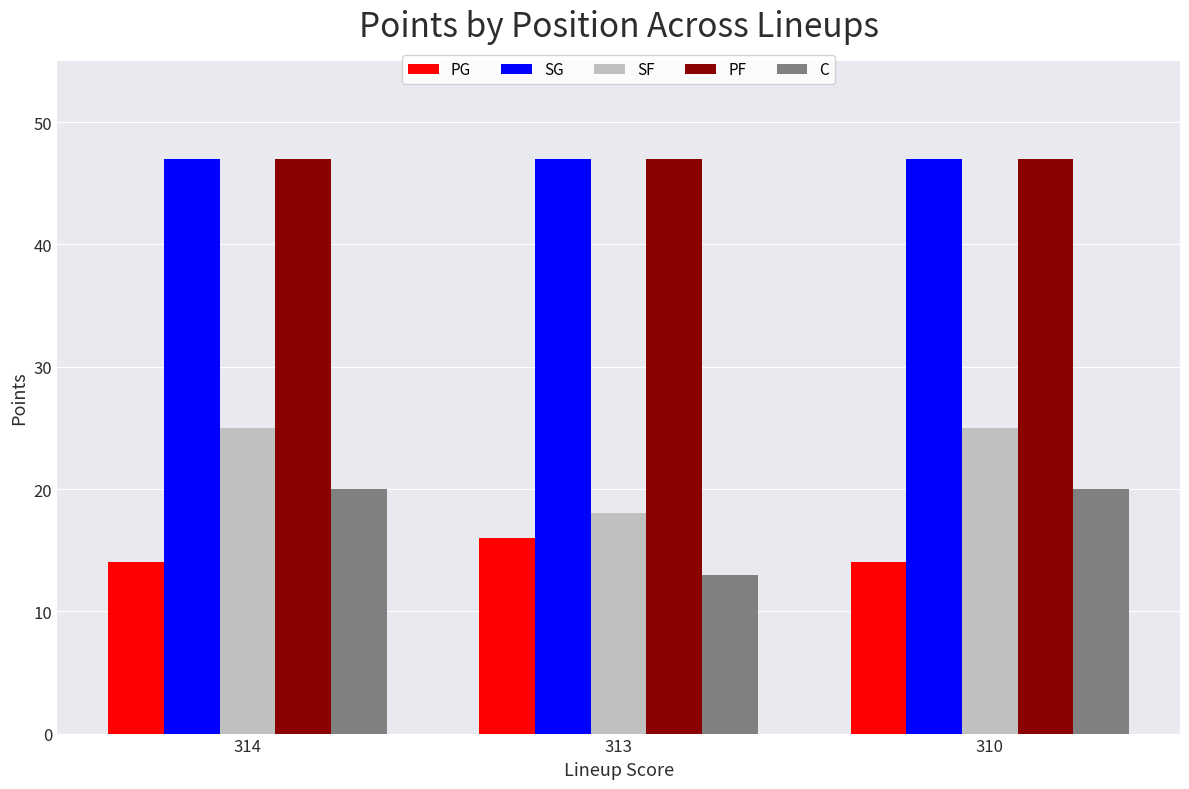

What is the sum of the C values at 310 and 313?

33